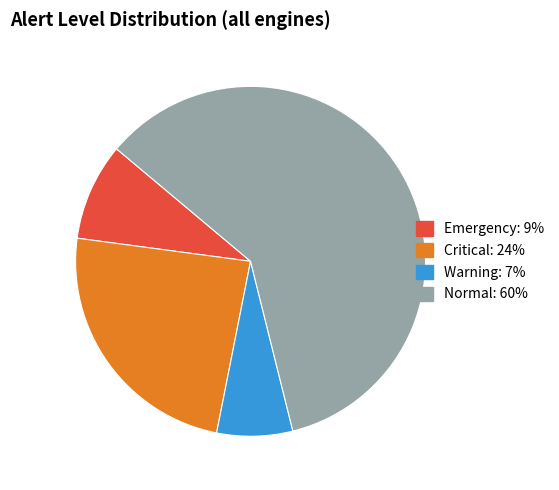

Combined, do Warning and Critical account for over 50%?

No